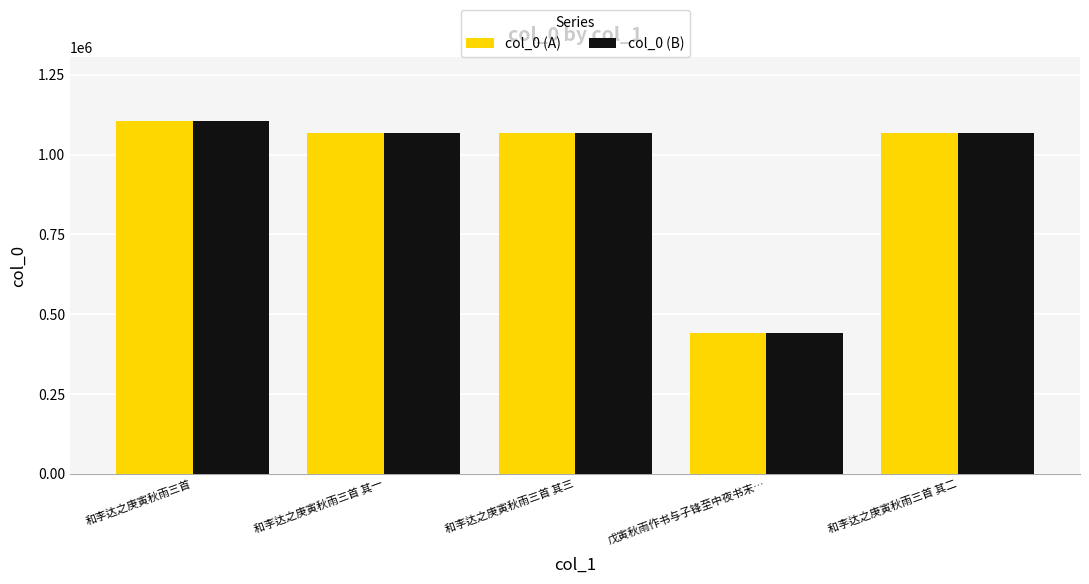

The col_0 (B) series shows 1106045 at 和李达之庚寅秋雨三首. True or false?

True